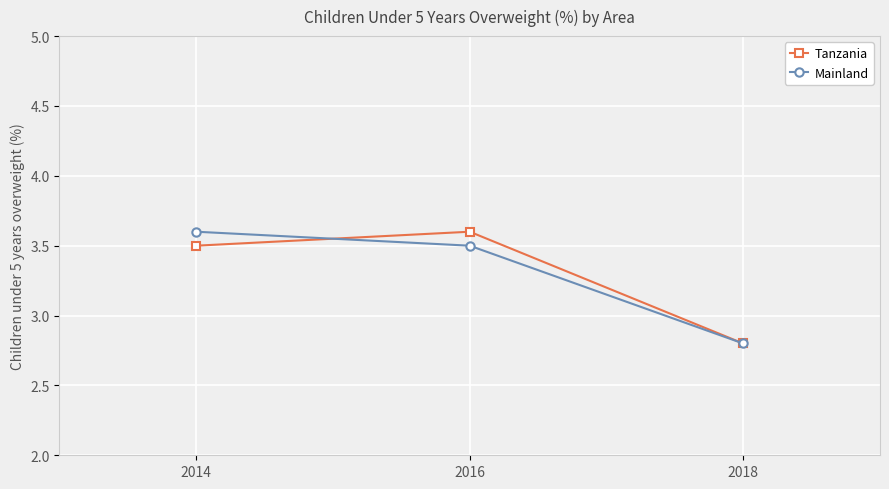

What is the approximate value of Tanzania at 2018?

2.8